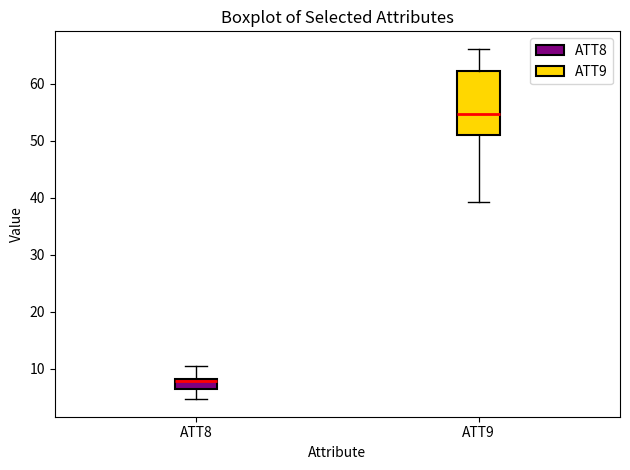

Where is the upper edge of the box for ATT9 on the y-axis? The values are not printed on the chart, so give them approximately, as read against the axis.

62